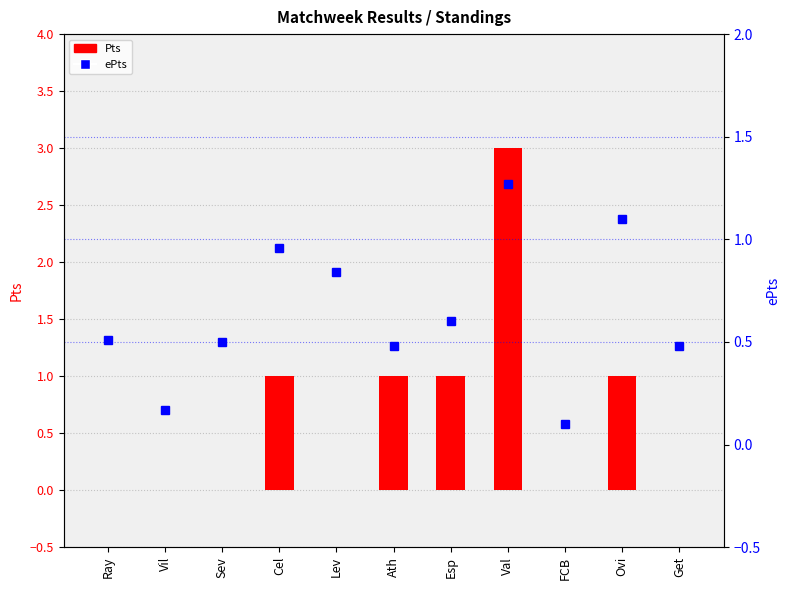

How many positive values does the Pts series have?

5